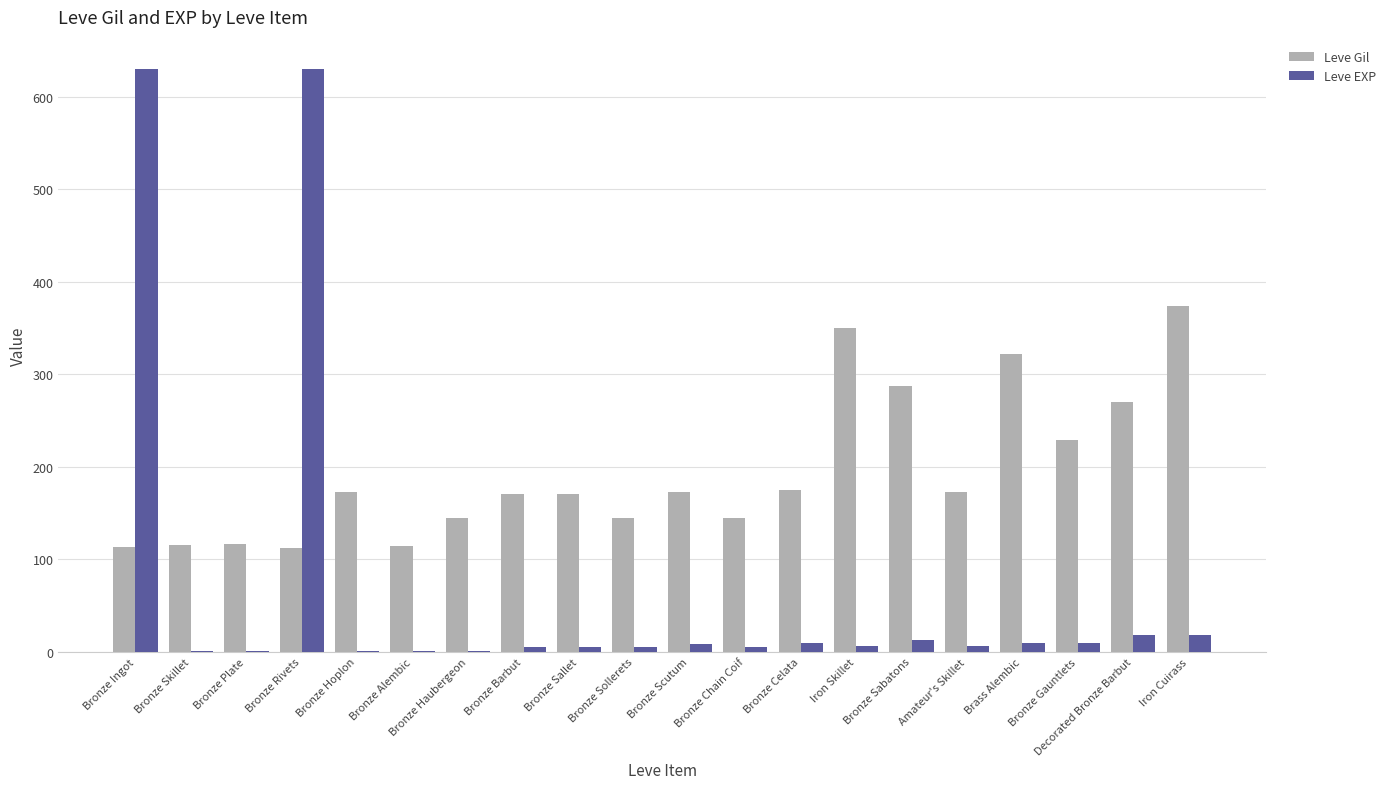

What is the sum of all Leve EXP values?

1381